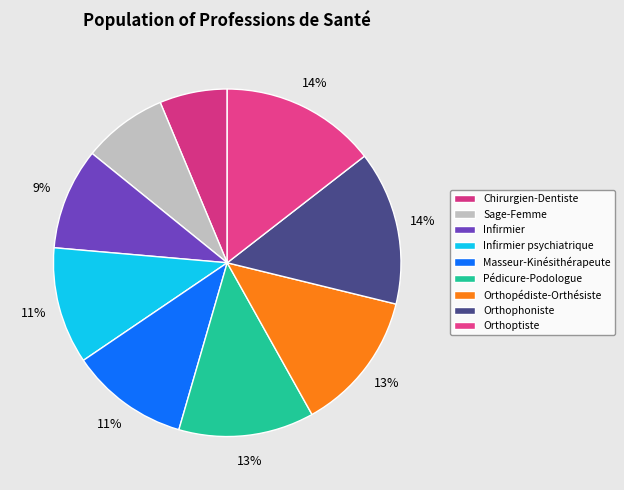

What is the change in value from Chirurgien-Dentiste to Orthophoniste?

+51